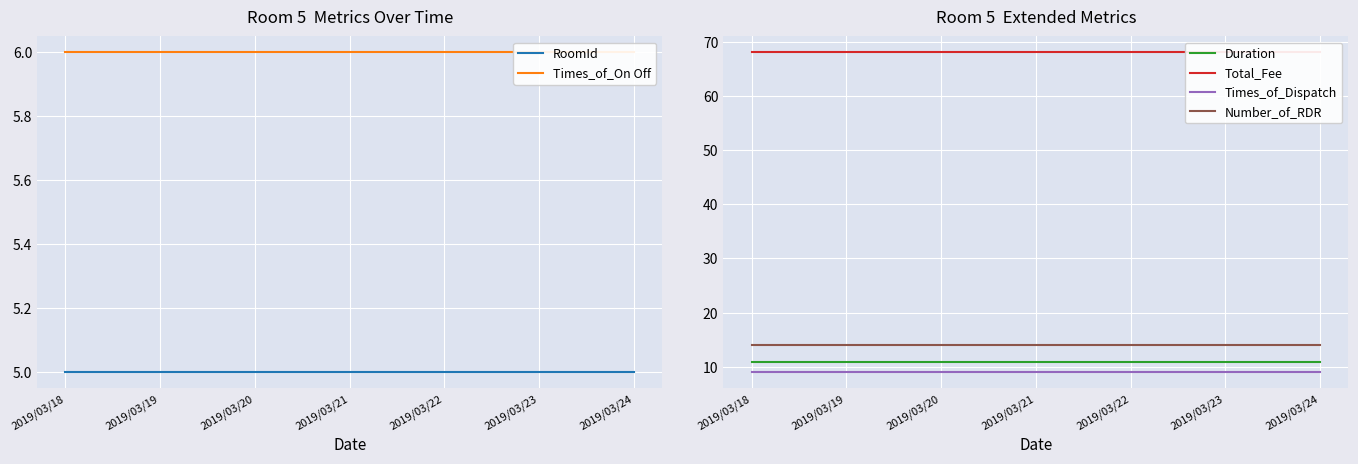

Between 2019/03/23 and 2019/03/18, which is larger?

2019/03/23